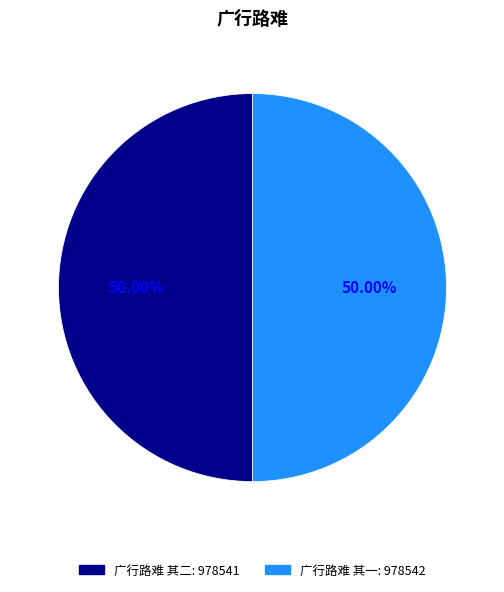

What is the ratio of the value at 广行路难 其二 to the value at 广行路难 其一?

1.0